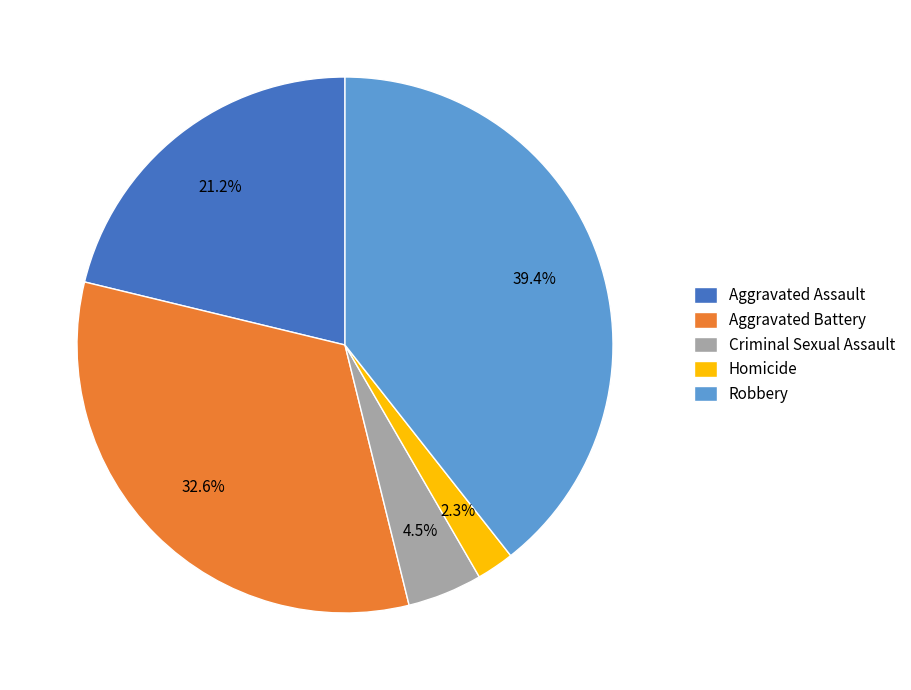

To the nearest percent, what is the combined percentage of Robbery and Criminal Sexual Assault?

44%